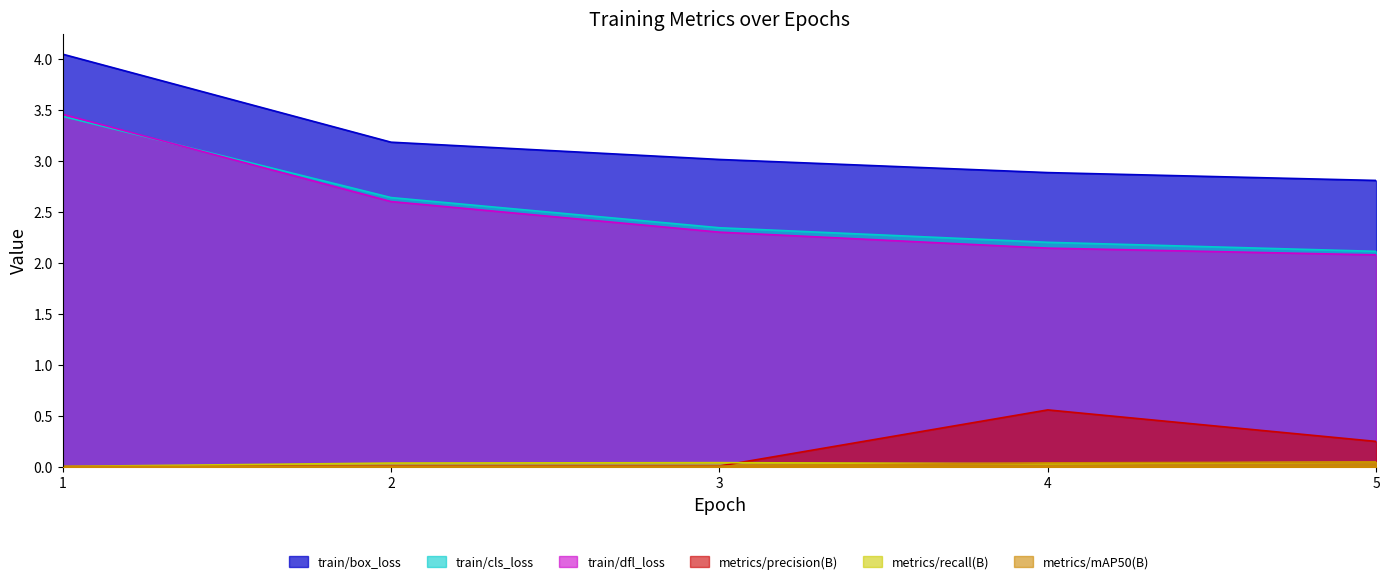

Rank the series at 3 from lowest to highest value.

metrics/mAP50(B), metrics/precision(B), metrics/recall(B), train/dfl_loss, train/cls_loss, train/box_loss